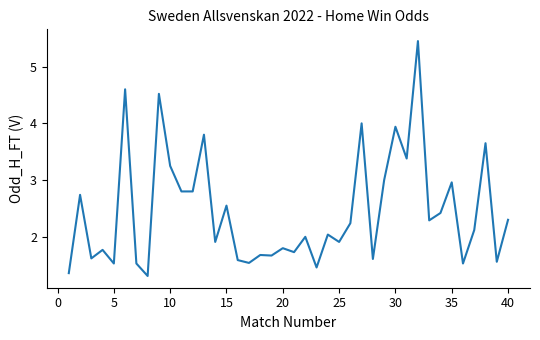

What is the difference between the maximum and minimum values?

4.1